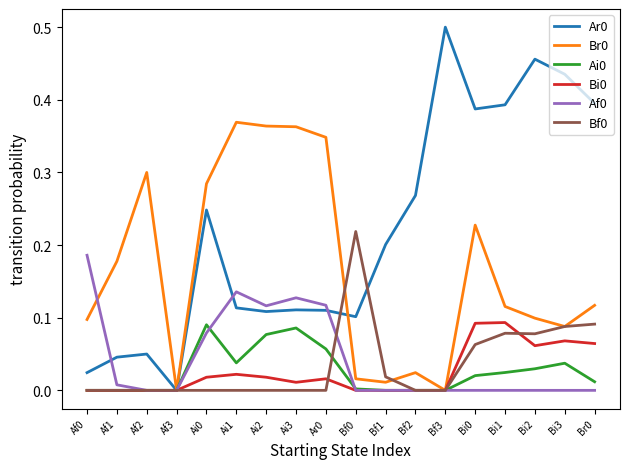

The Ai0 series shows 0.1 at Ai3. True or false?

True